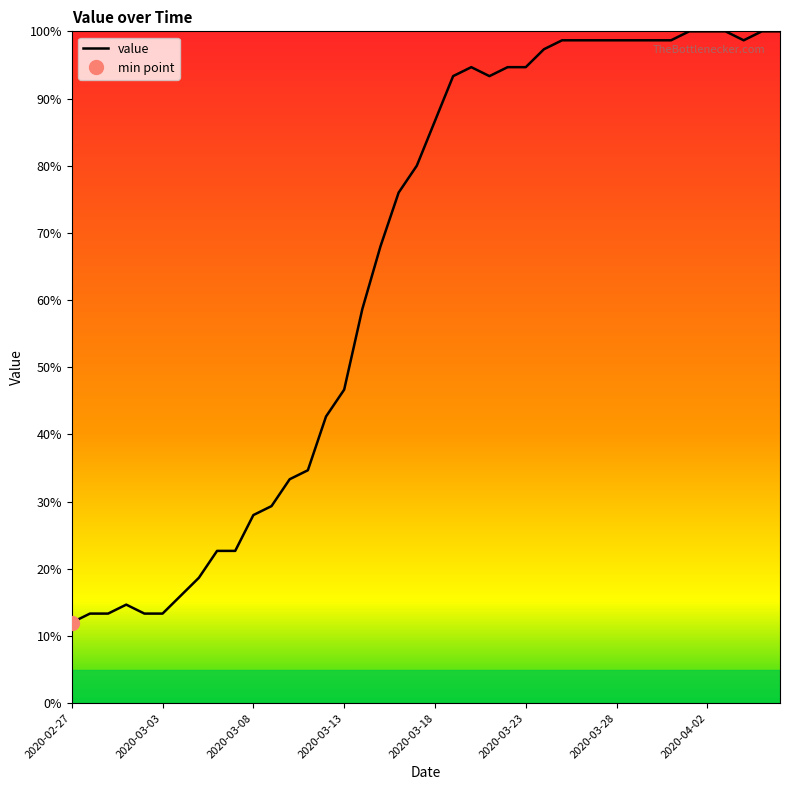

What is the maximum value shown in the chart?

100.0